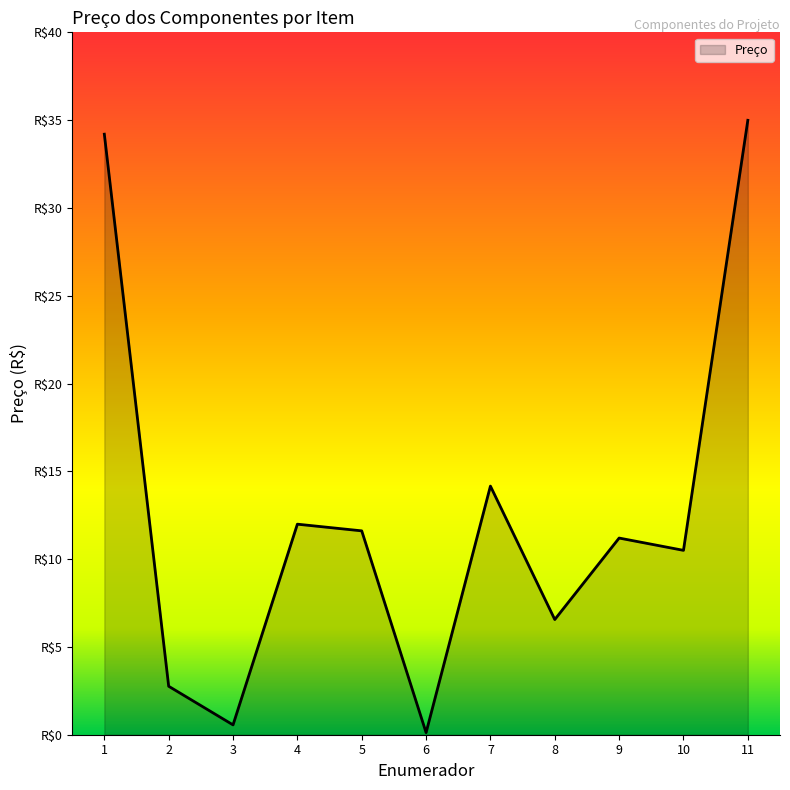

Where is the first local minimum?

3